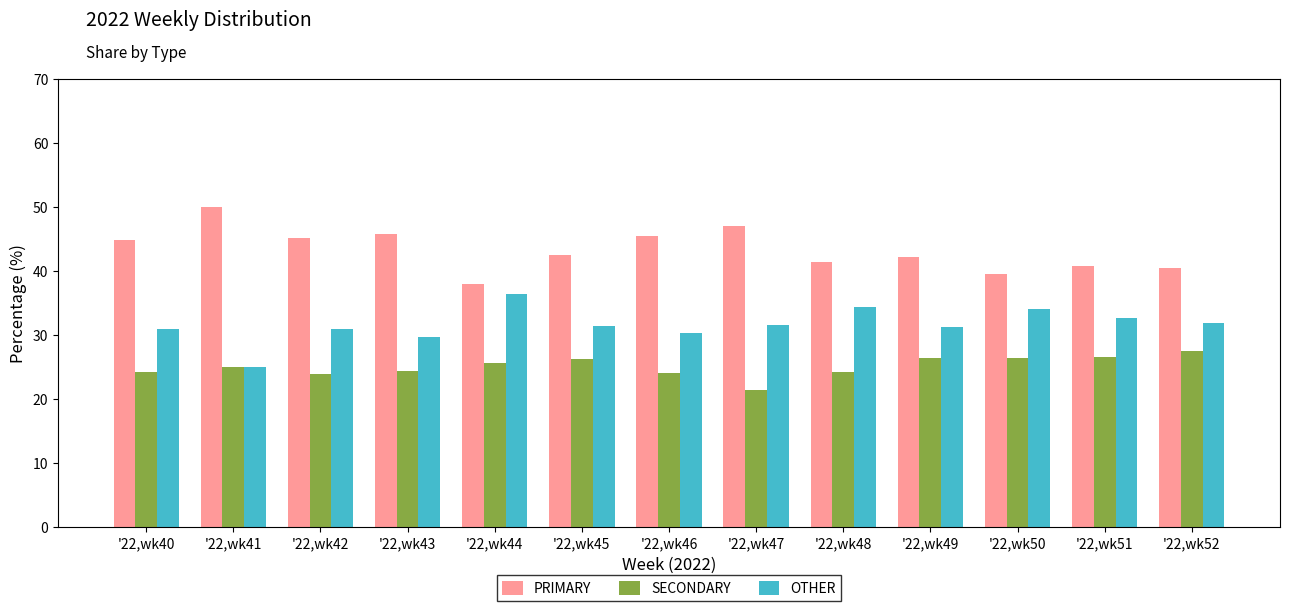

The PRIMARY series shows 25.0 at '22,wk42. True or false?

False